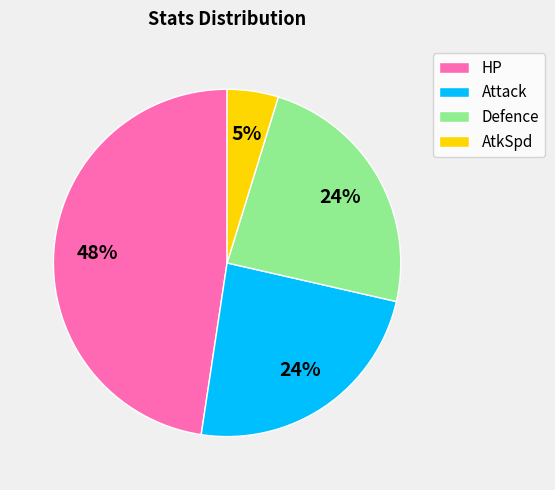

The Defence slice represents 24% of the pie. True or false?

True